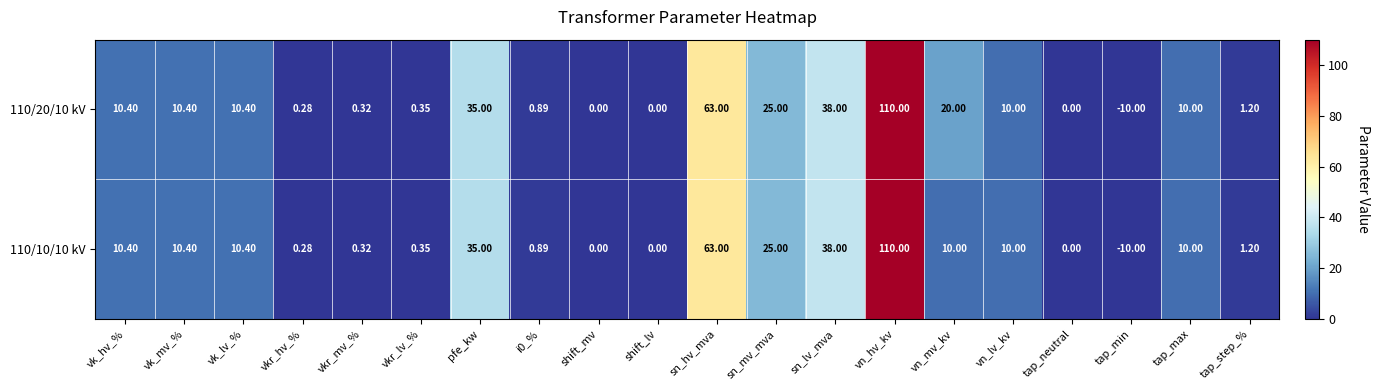

Which label corresponds to the largest value in the chart?

vn_hv_kv